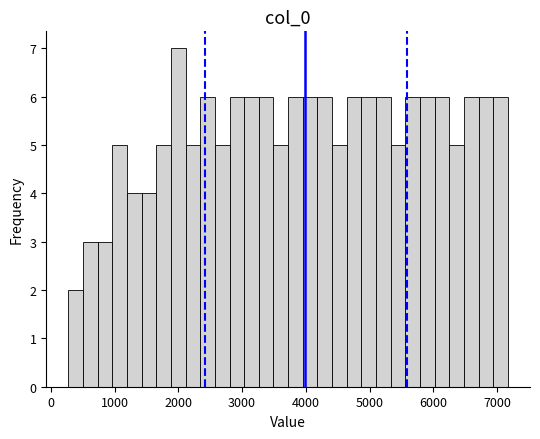

Read against the x-axis, roughly where is the centre of the tallest bar?

2000